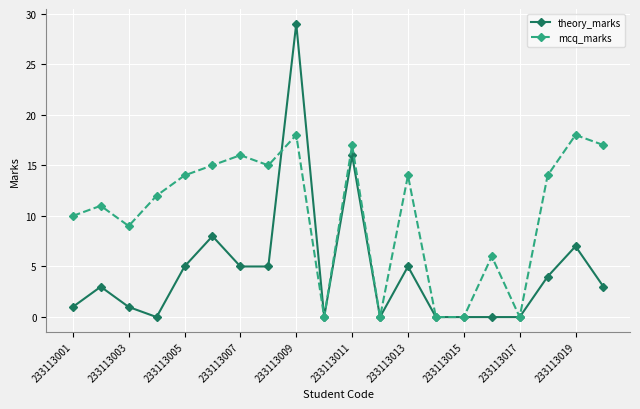

Which series has the largest range (max minus min)?

theory_marks